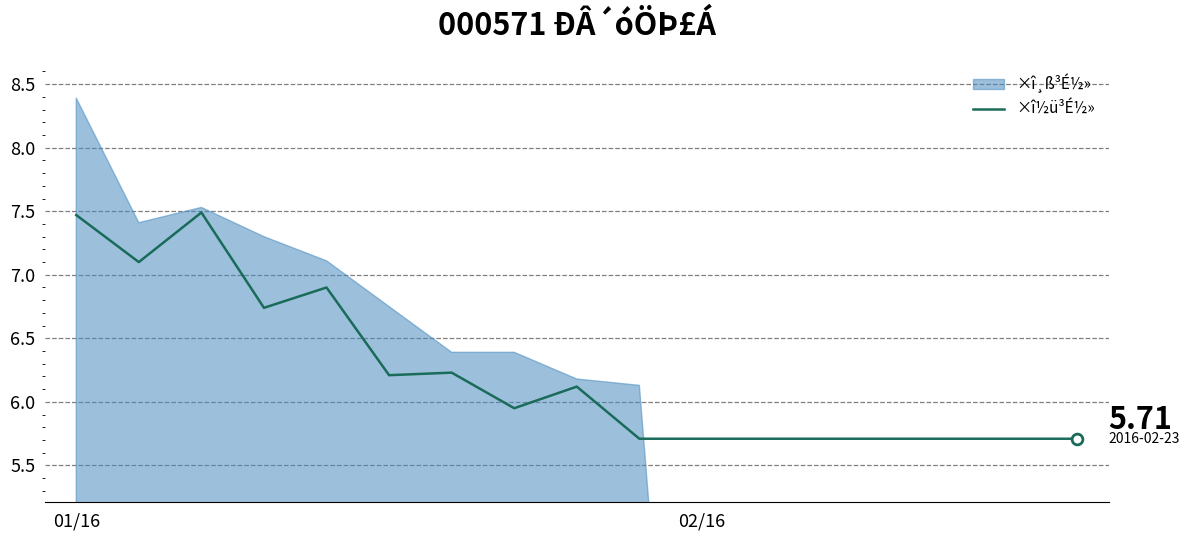

What is the change in value from 4 to 13?

-1.2